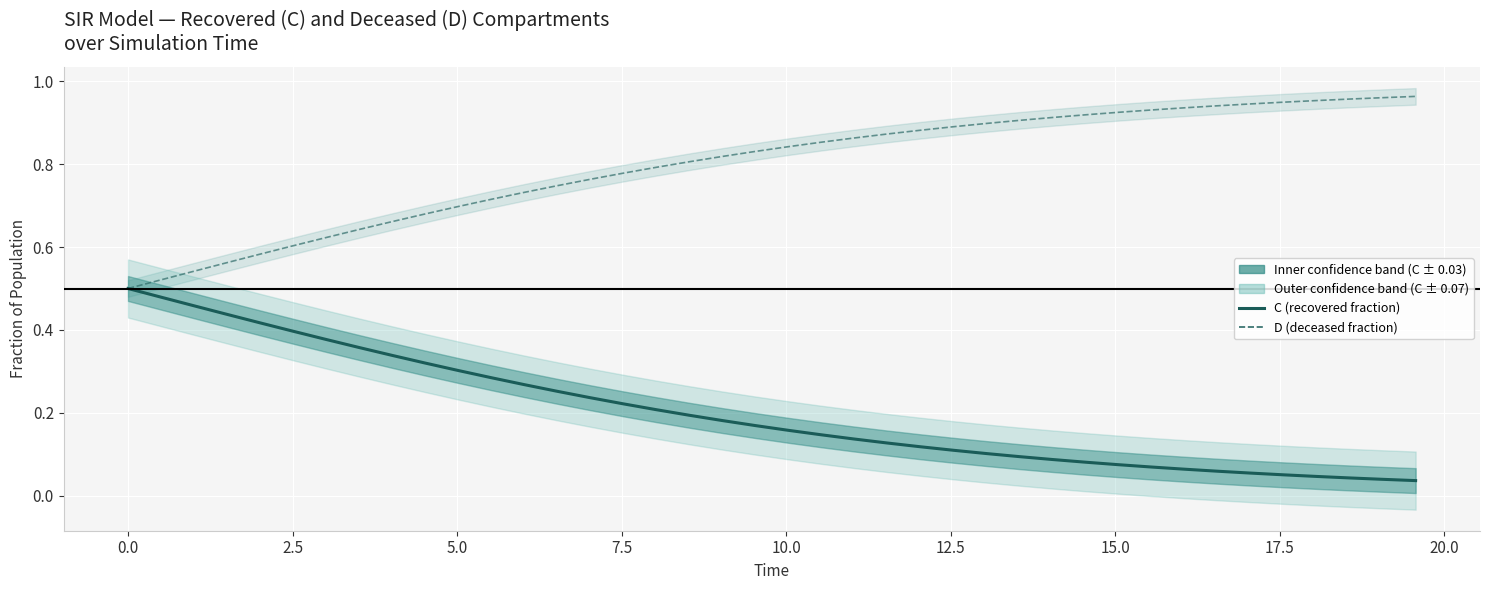

What is the difference between the maximum and second lowest values in the D (deceased fraction) series?

0.4